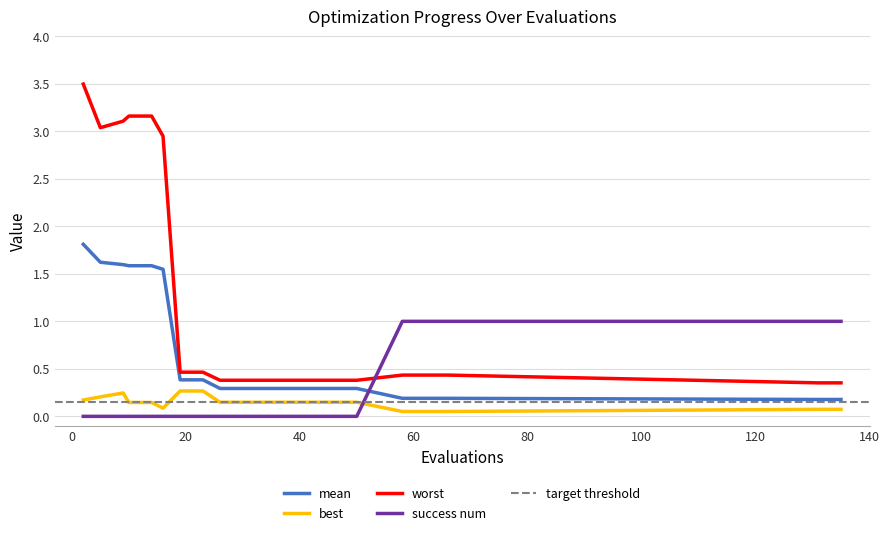

The value of best at 14 is 0.1. True or false?

True